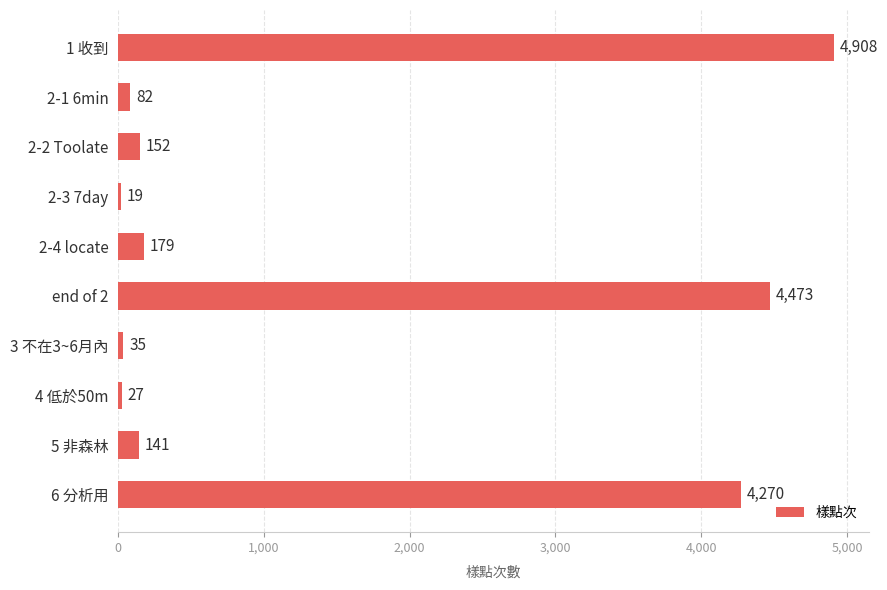

List the labels in order of value, smallest first.

2-3 7day, 4 低於50m, 3 不在3~6月內, 2-1 6min, 5 非森林, 2-2 Toolate, 2-4 locate, 6 分析用, end of 2, 1 收到